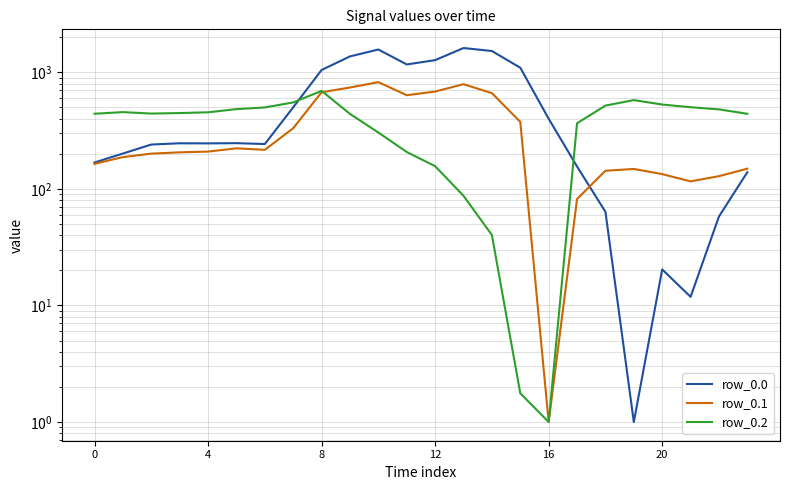

The value of row_0.1 at 22 is 128.4. True or false?

True